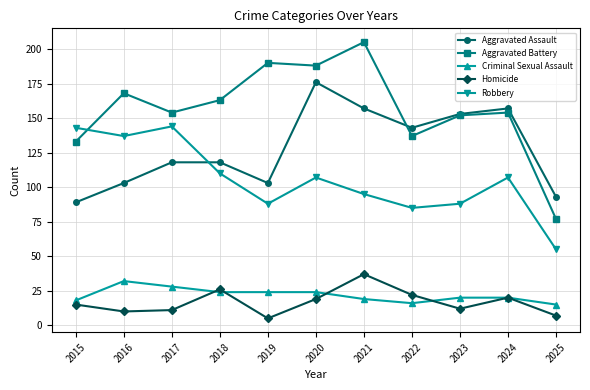

Which series has the largest range (max minus min)?

Aggravated Battery